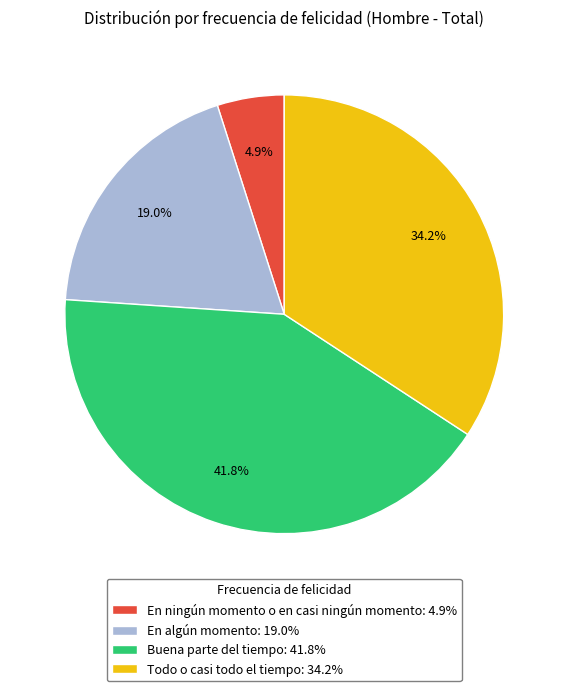

Does any single category account for the majority?

No